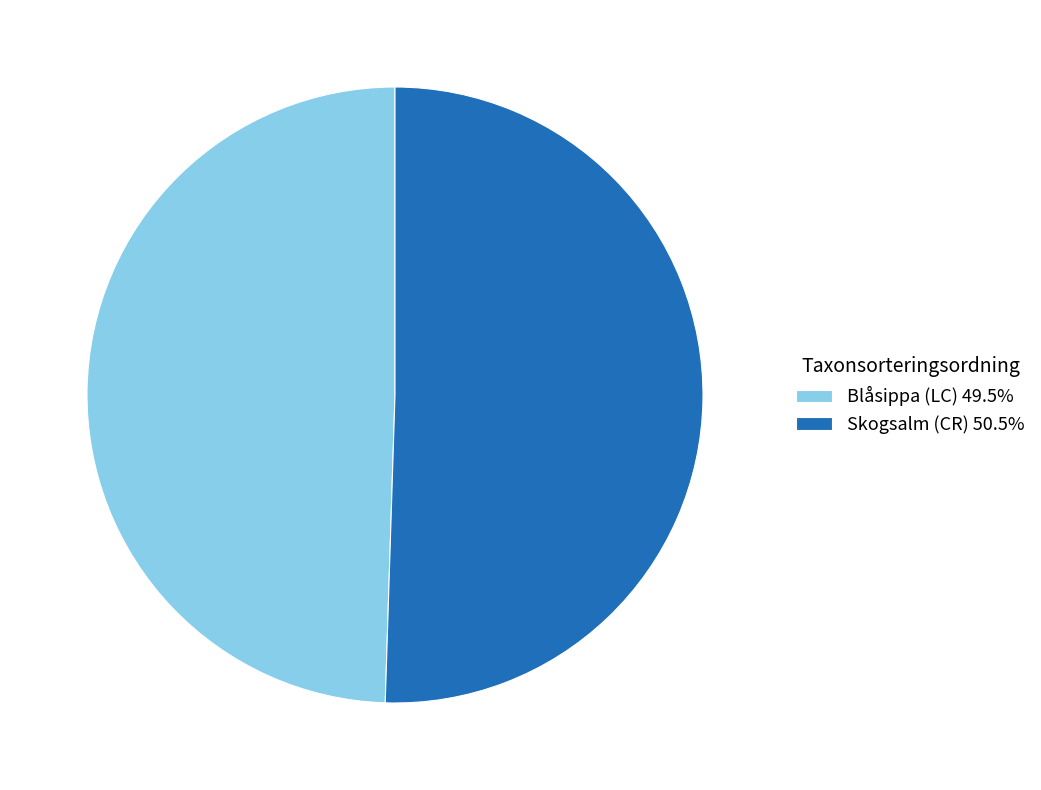

Approximately how many times larger is the value at Blåsippa (LC) compared to Skogsalm (CR)?

1.0